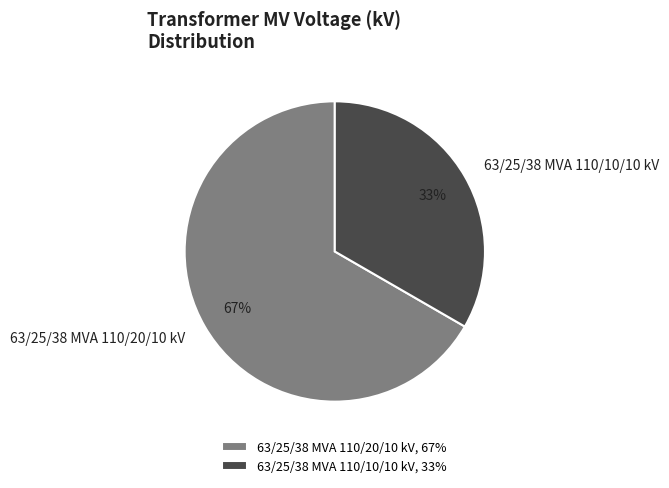

What percentage is the 63/25/38 MVA 110/10/10 kV slice, to the nearest percent?

33%